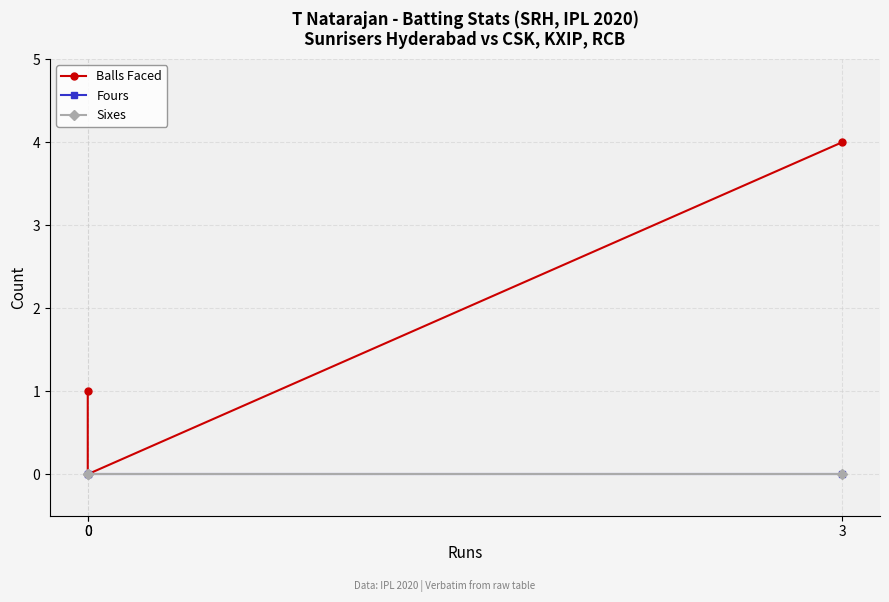

At which category does the chart reach its peak across all series?

3